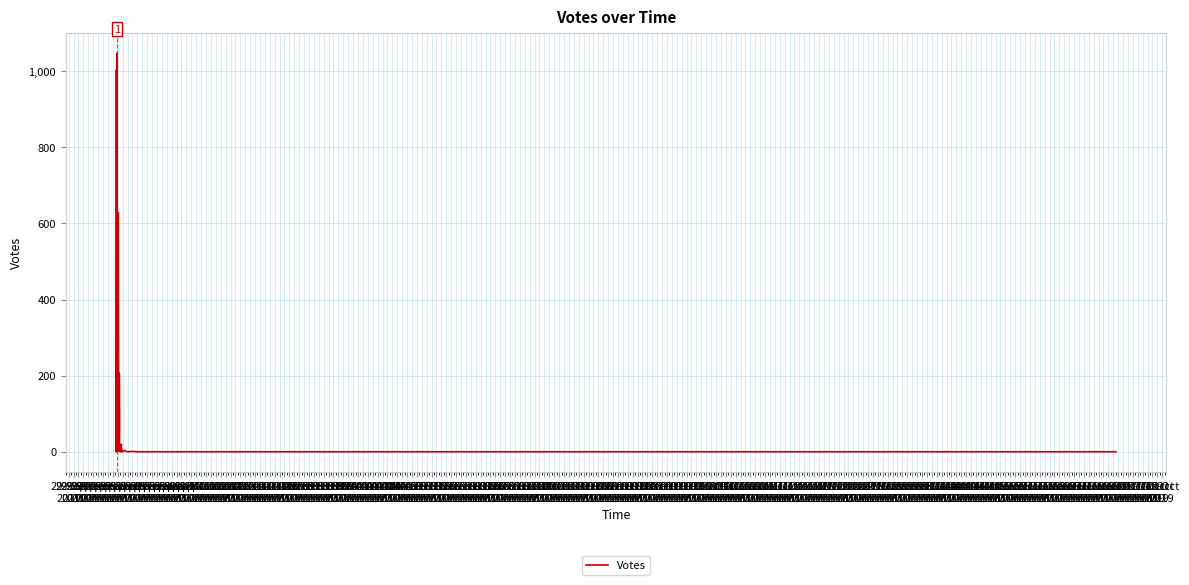

What is the change in value from 30-Sep
2019 to 02-Oct
2019?

-2